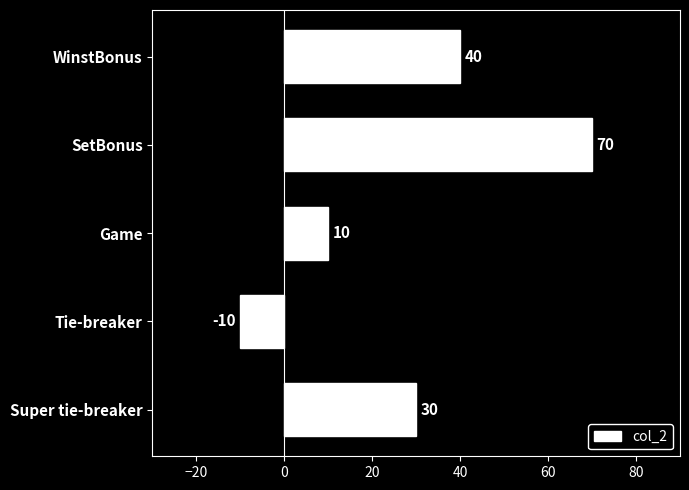

What position from the bottom is Tie-breaker?

2